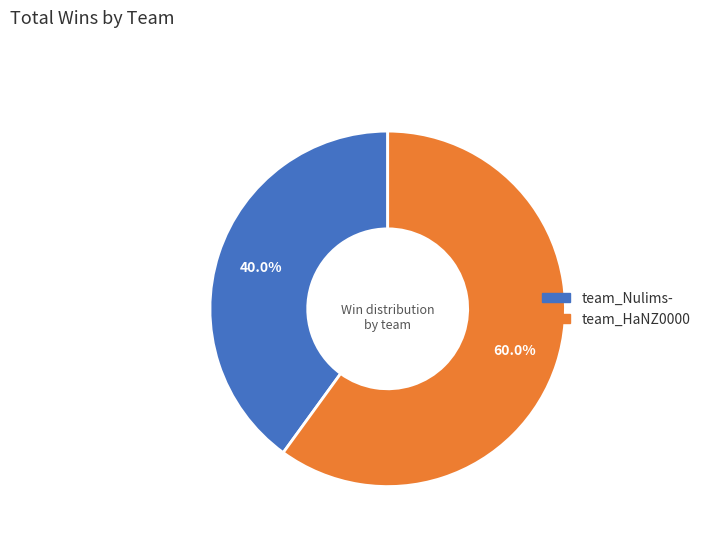

What is the total percentage of team_HaNZ0000 and team_Nulims-?

100.0%